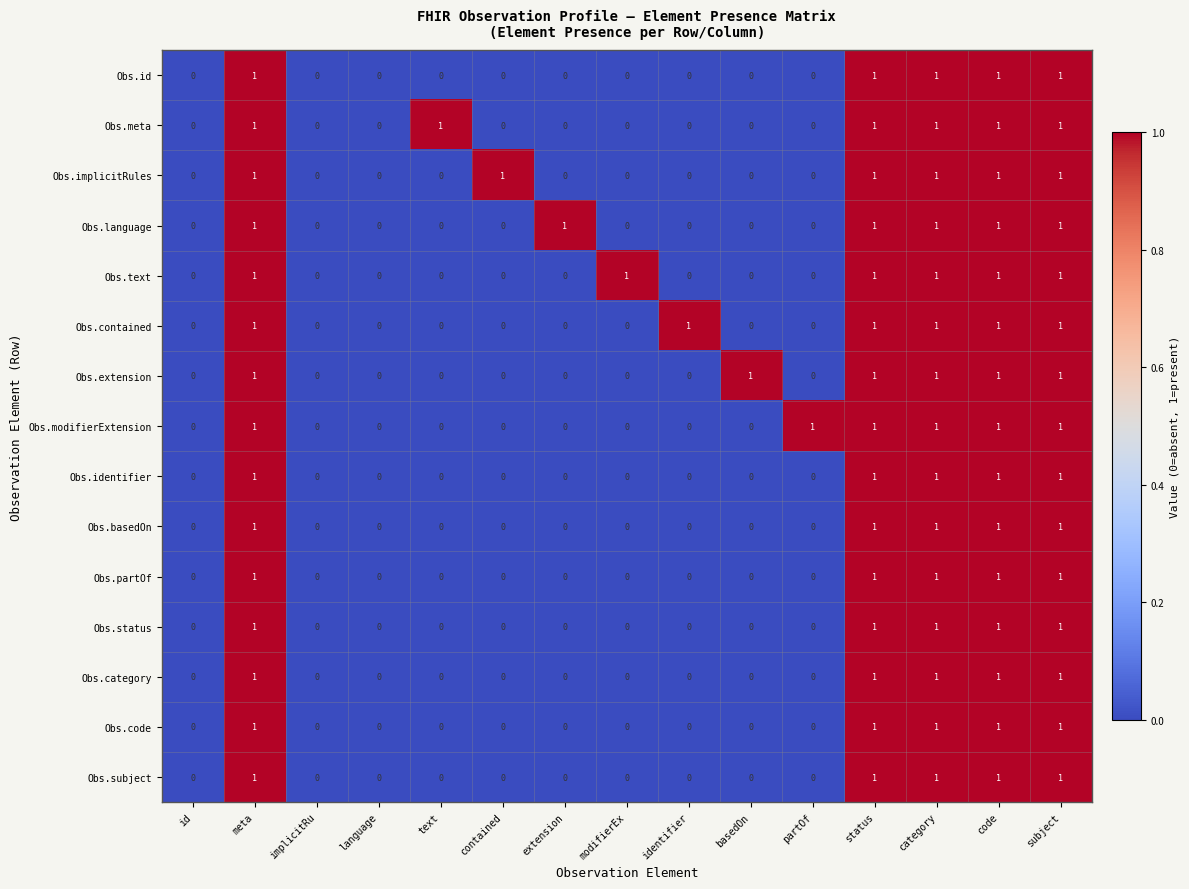

Which series changed the most between language and contained?

Obs.implicitRules